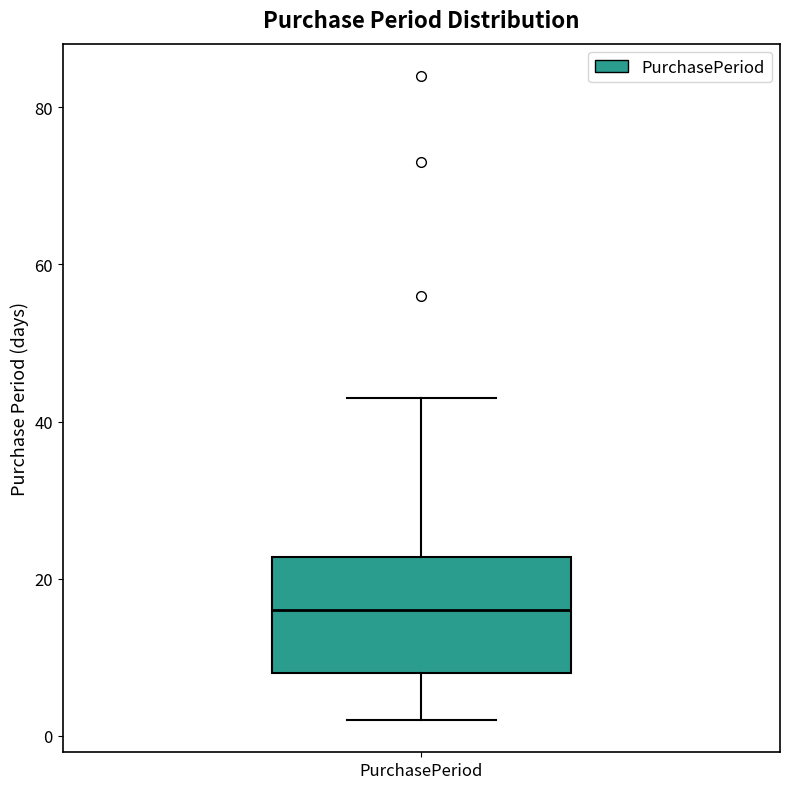

Where is the upper edge of the box for PurchasePeriod on the y-axis? The values are not printed on the chart, so give them approximately, as read against the axis.

22